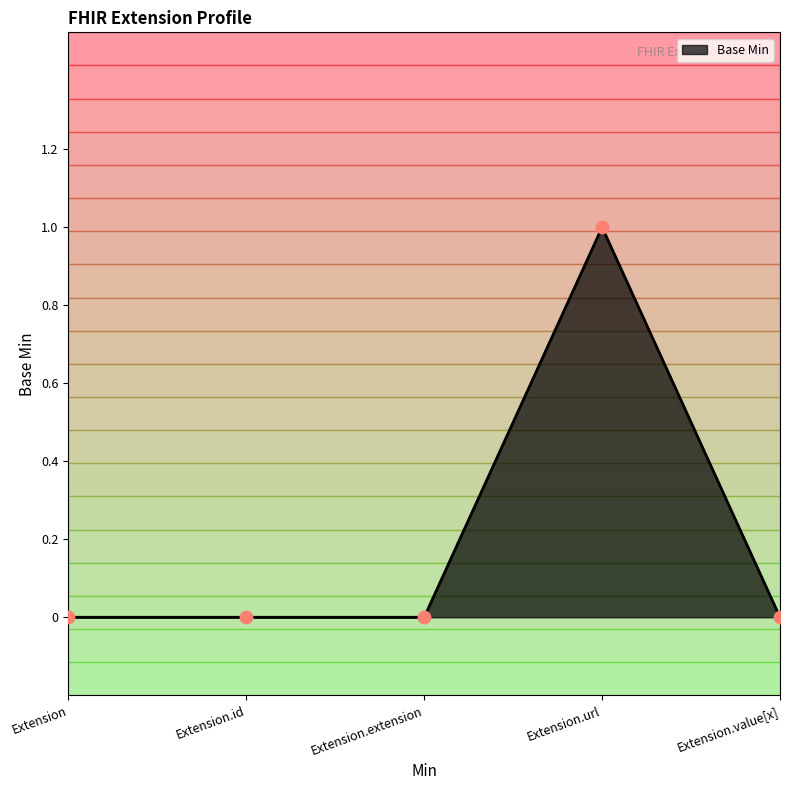

What is the change in value from Extension.url to Extension.value[x]?

-1